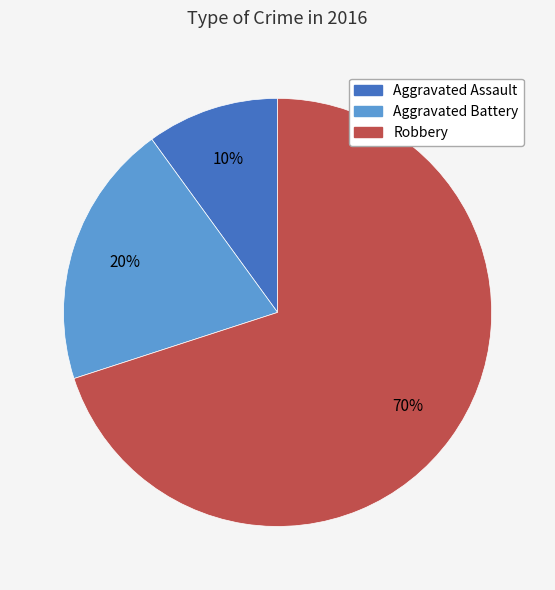

What is the largest slice in the pie chart?

Robbery